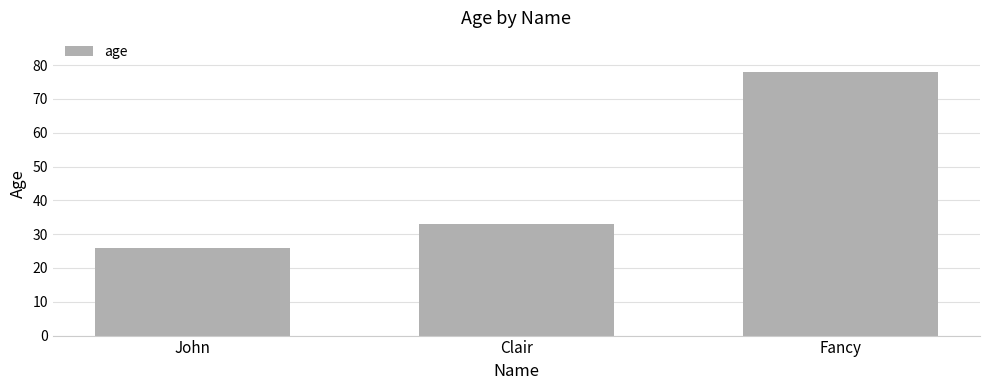

Reading right to left, transcribe all the data shown in this chart.

Fancy=78	Clair=33	John=26